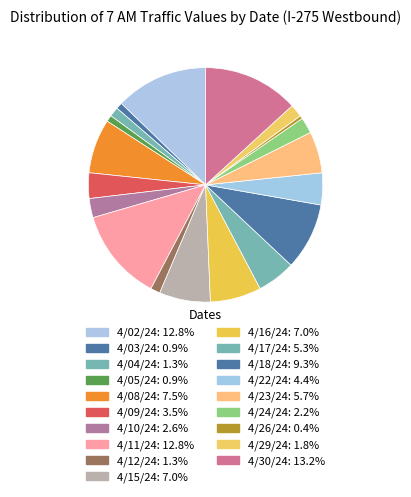

Is there any slice that represents more than half of the pie?

No